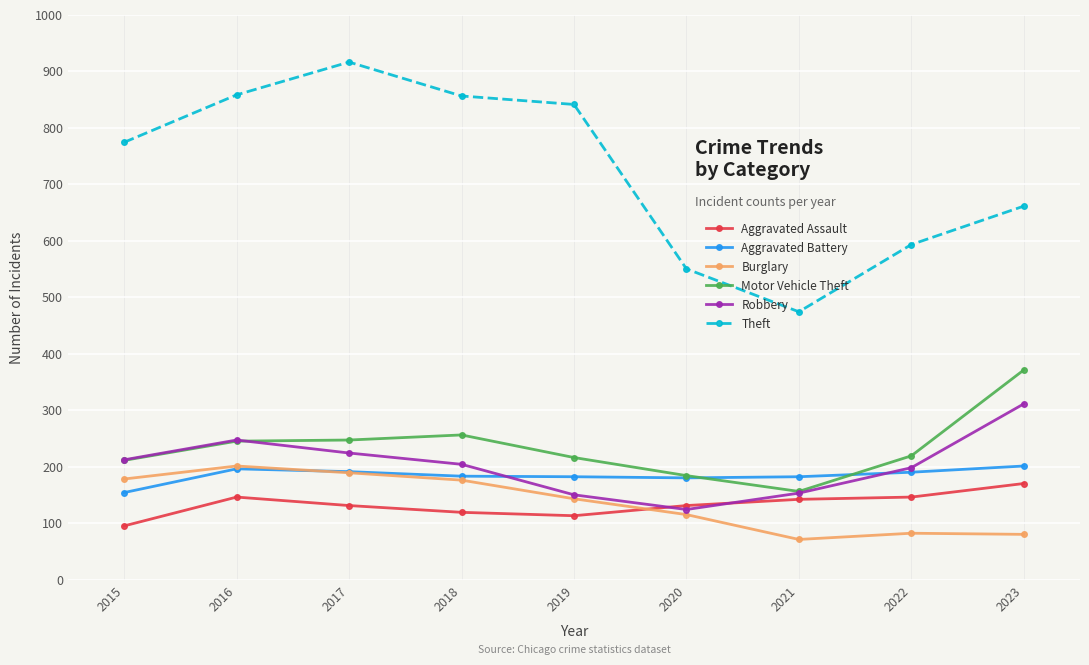

What are all the series names shown in the legend?

Aggravated Assault, Aggravated Battery, Burglary, Motor Vehicle Theft, Robbery, Theft